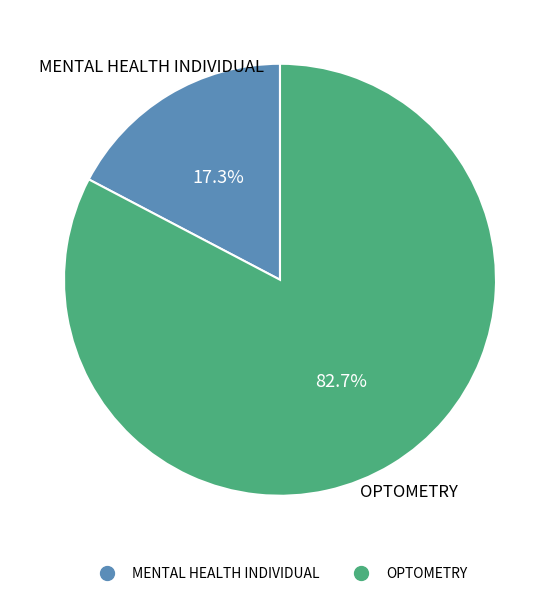

What is the ratio of the value at MENTAL HEALTH INDIVIDUAL to the value at OPTOMETRY?

0.2